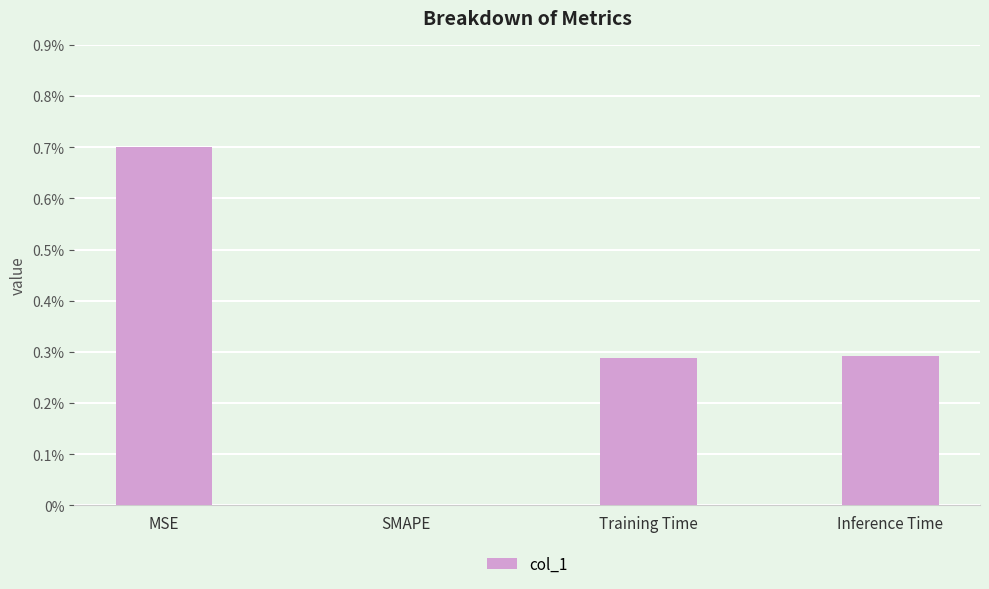

Where is the data nearest to the value 0?

SMAPE